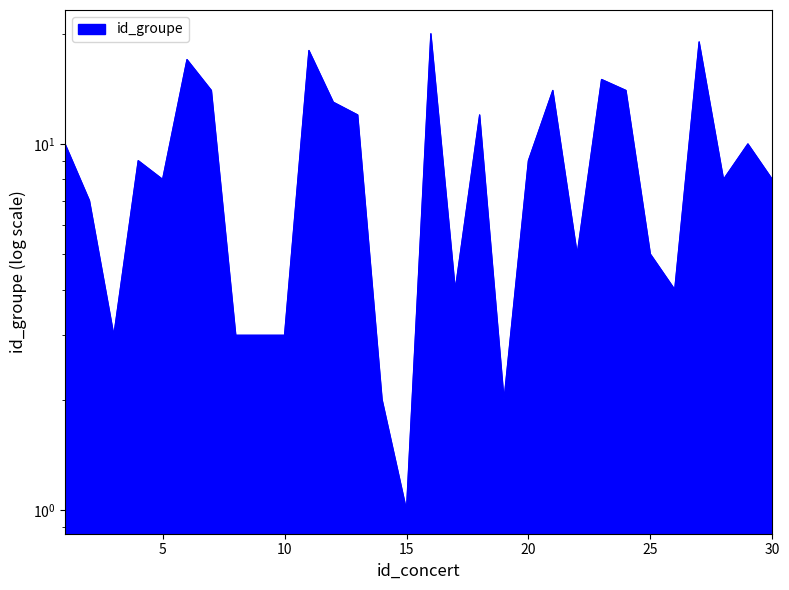

True or false: the data has more than 2 interior local peaks.

True